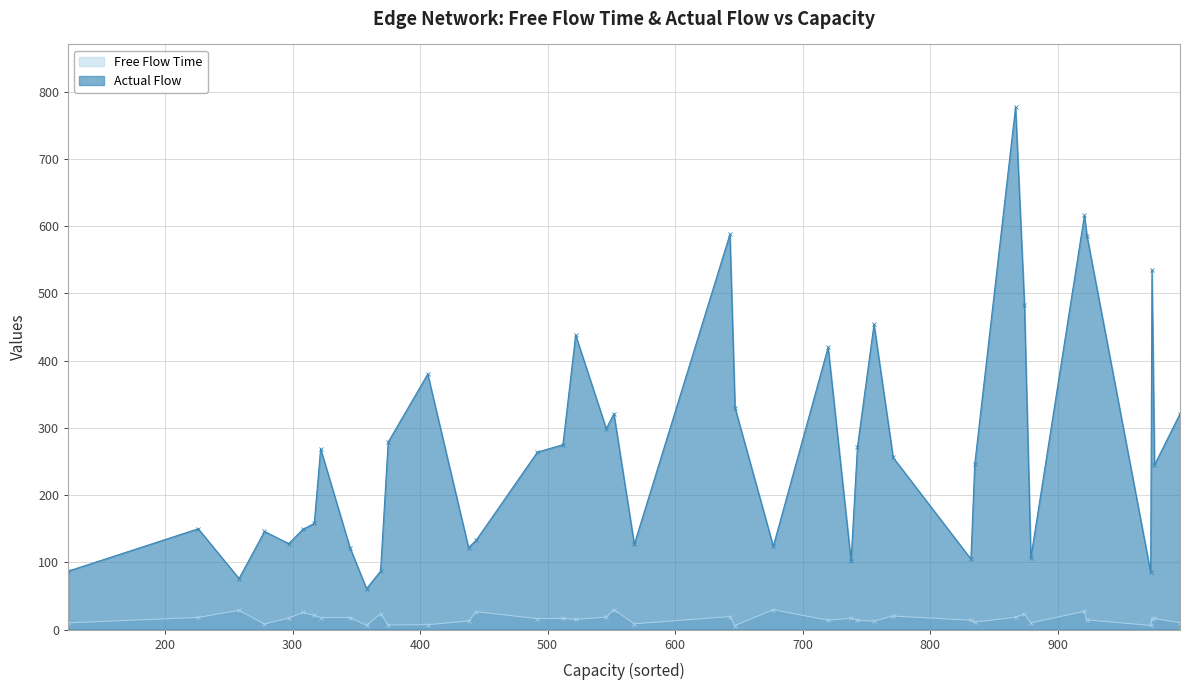

Which series has the largest range (max minus min)?

Actual Flow